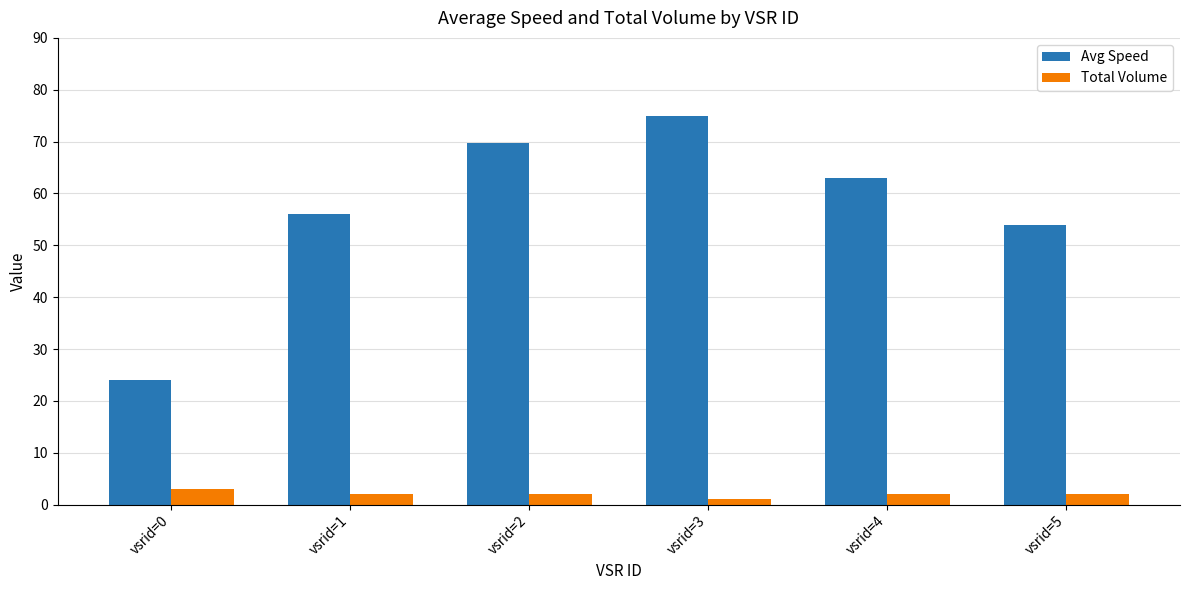

Rank the series at vsrid=4 from highest to lowest value.

Avg Speed, Total Volume